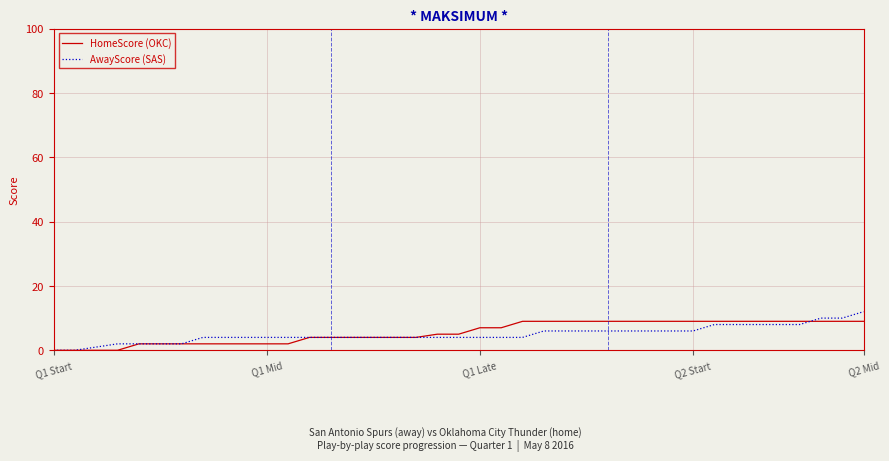

What is the highest value of the AwayScore (SAS) series?

12